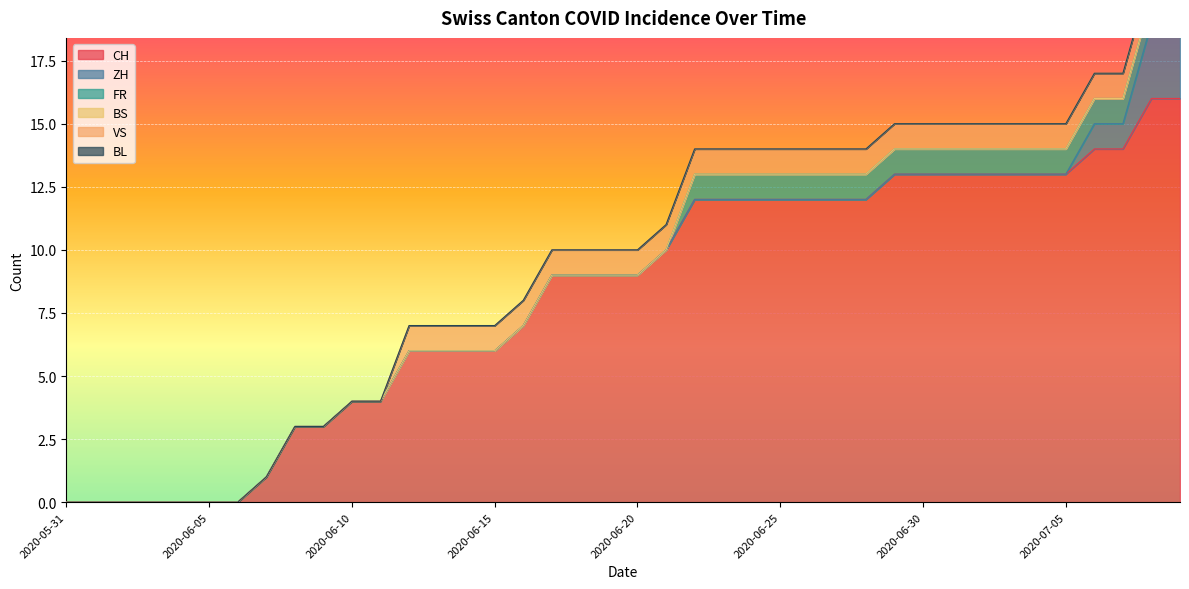

At which label is CH closest to 8?

2020-06-16